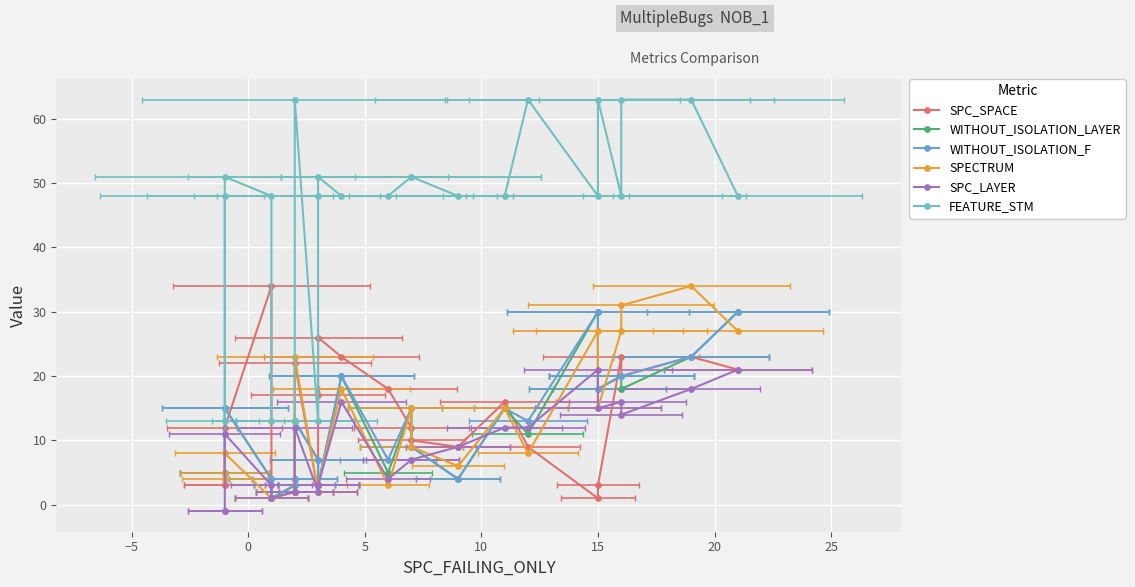

How many lines are shown in the chart?

6